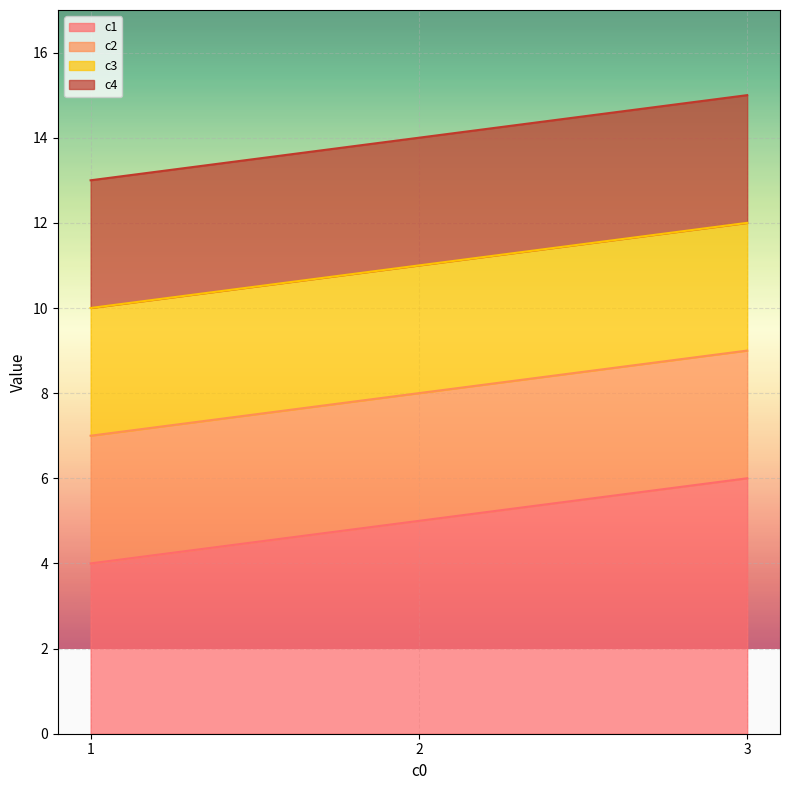

What is the difference between the c2 values at 2 and 3?

1